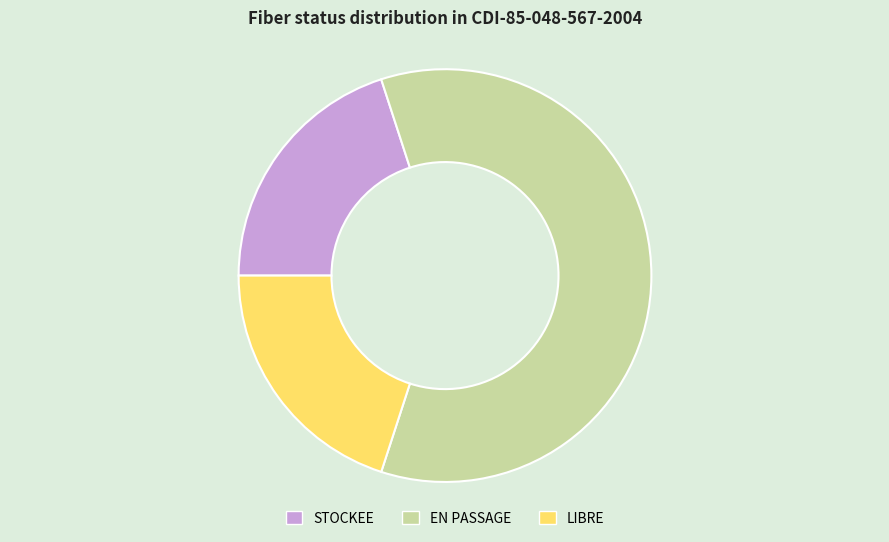

True or false: STOCKEE accounts for 35% of the total.

False